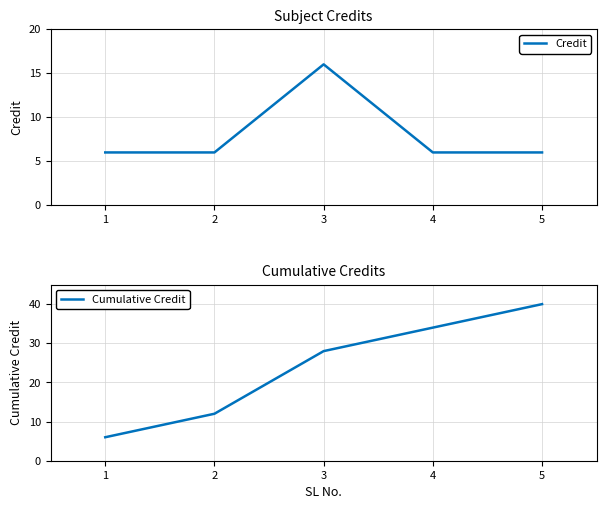

Reading left to right, transcribe all the data shown in this chart.

Credit: 1=6	2=6	3=16	4=6	5=6
Cumulative Credit: 1=6	2=12	3=28	4=34	5=40